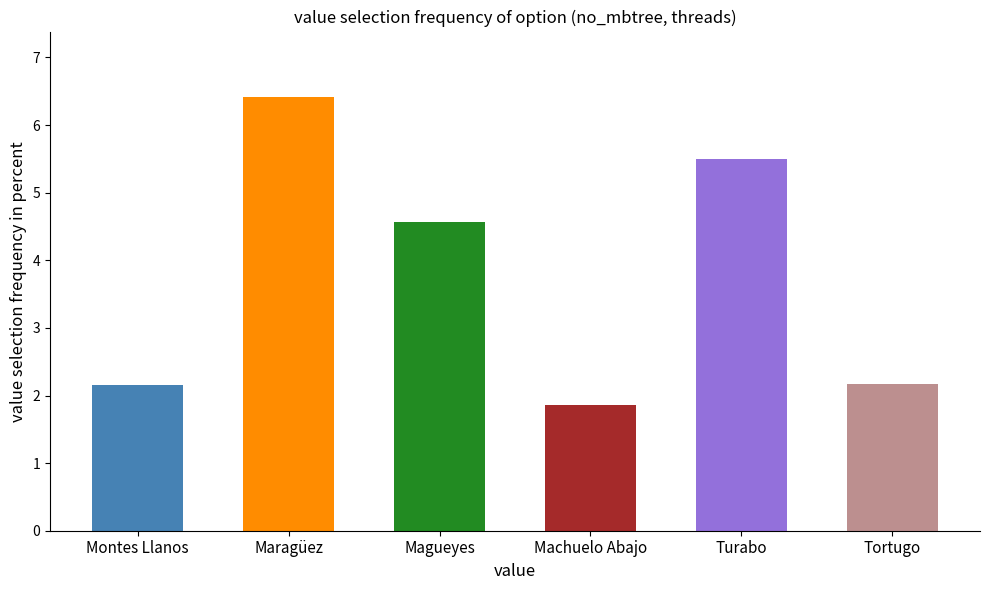

What is the label of the 4th bar from the right?

Magueyes